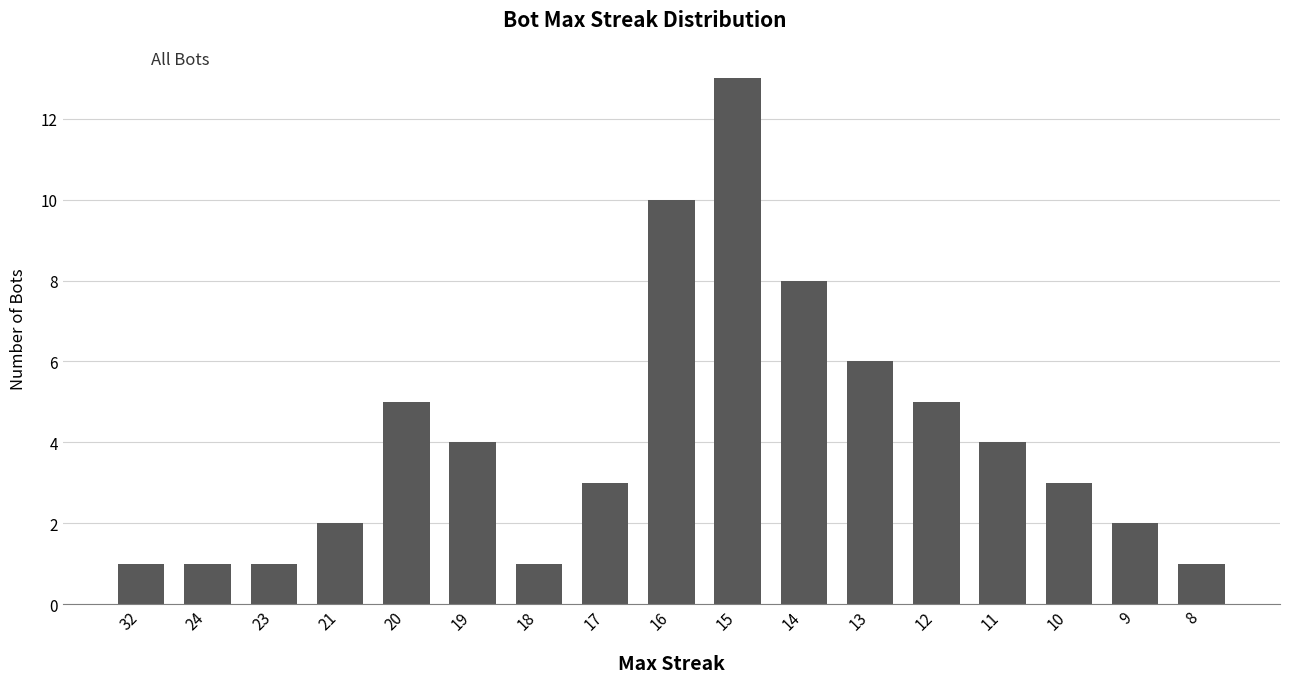

Does the chart contain stacked bars?

No